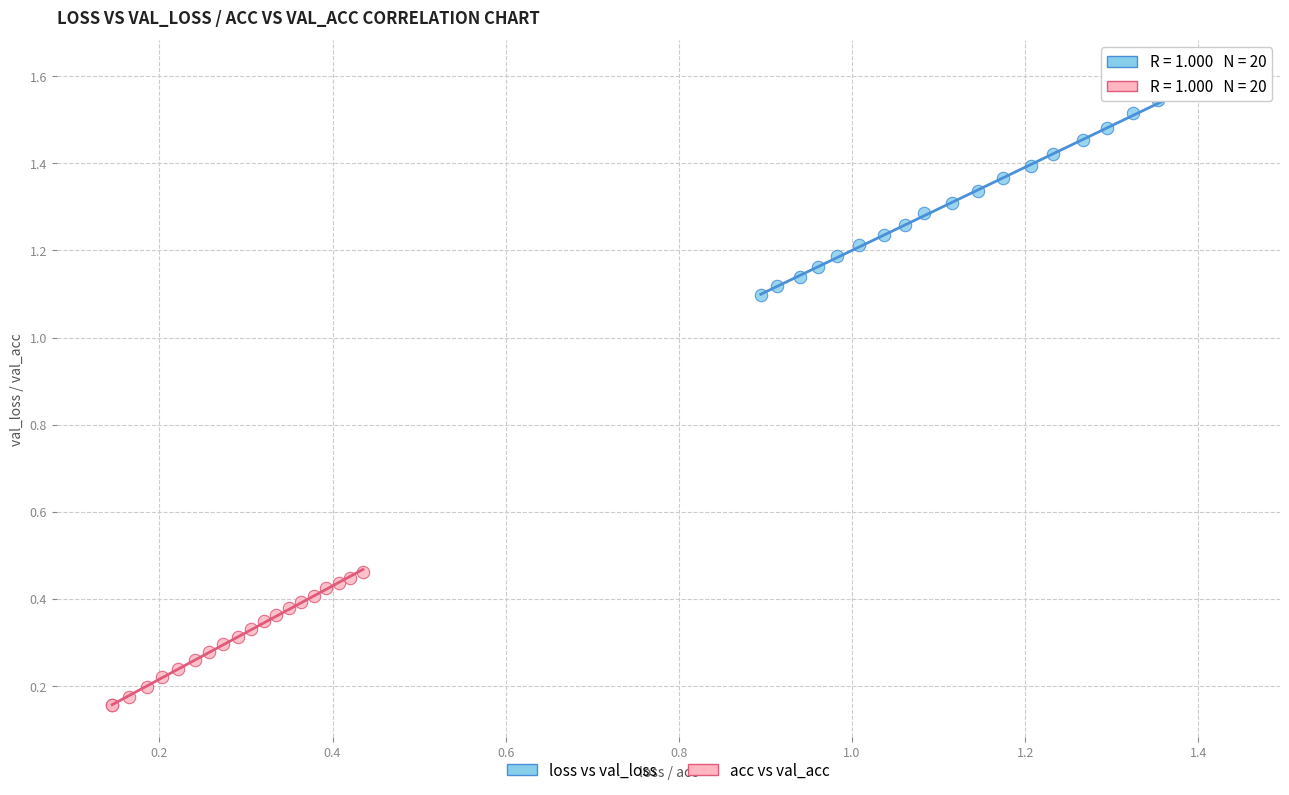

Which series contains the lowest Y value?

acc vs val_acc